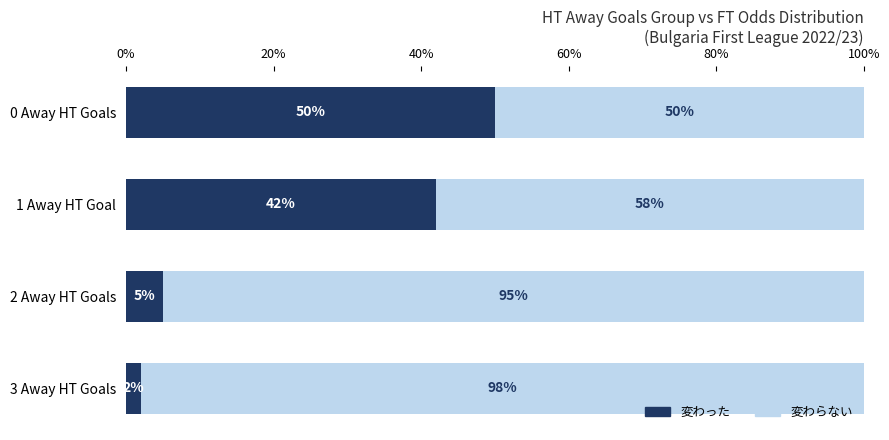

True or false: 変わった has a value of 11 at 0 Away HT Goals.

False